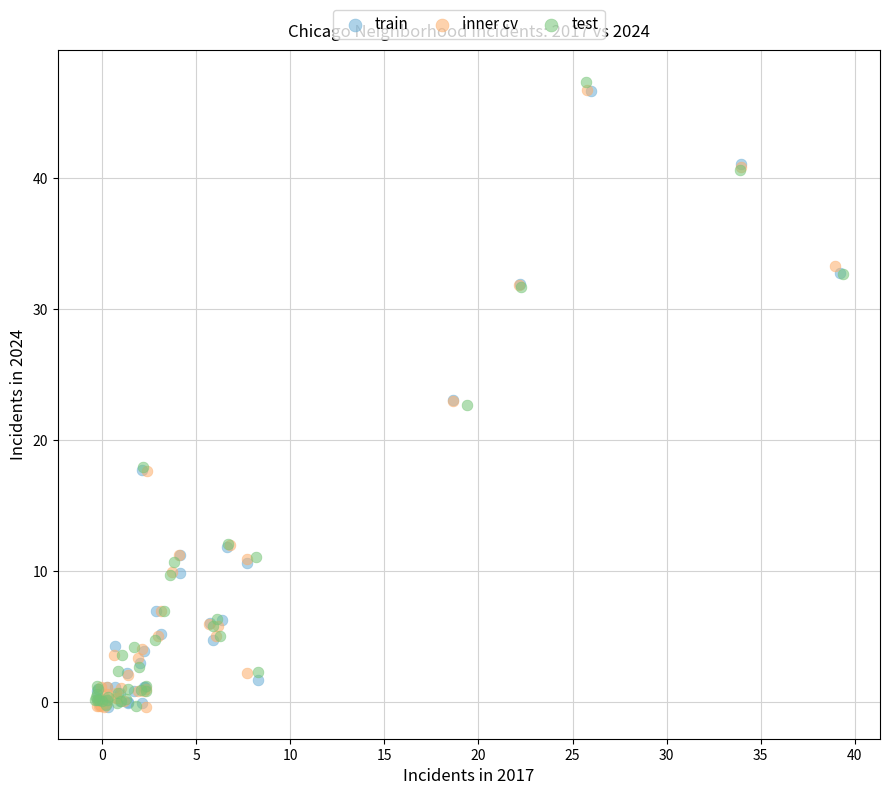

What are all the series names shown in the legend?

train, inner cv, test